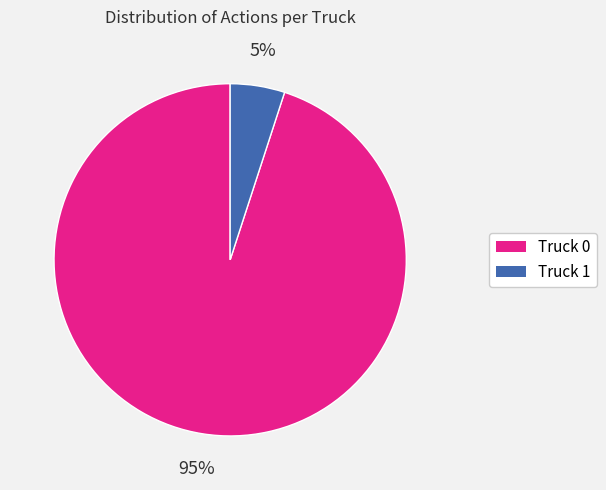

The Truck 1 slice represents 18% of the pie. True or false?

False